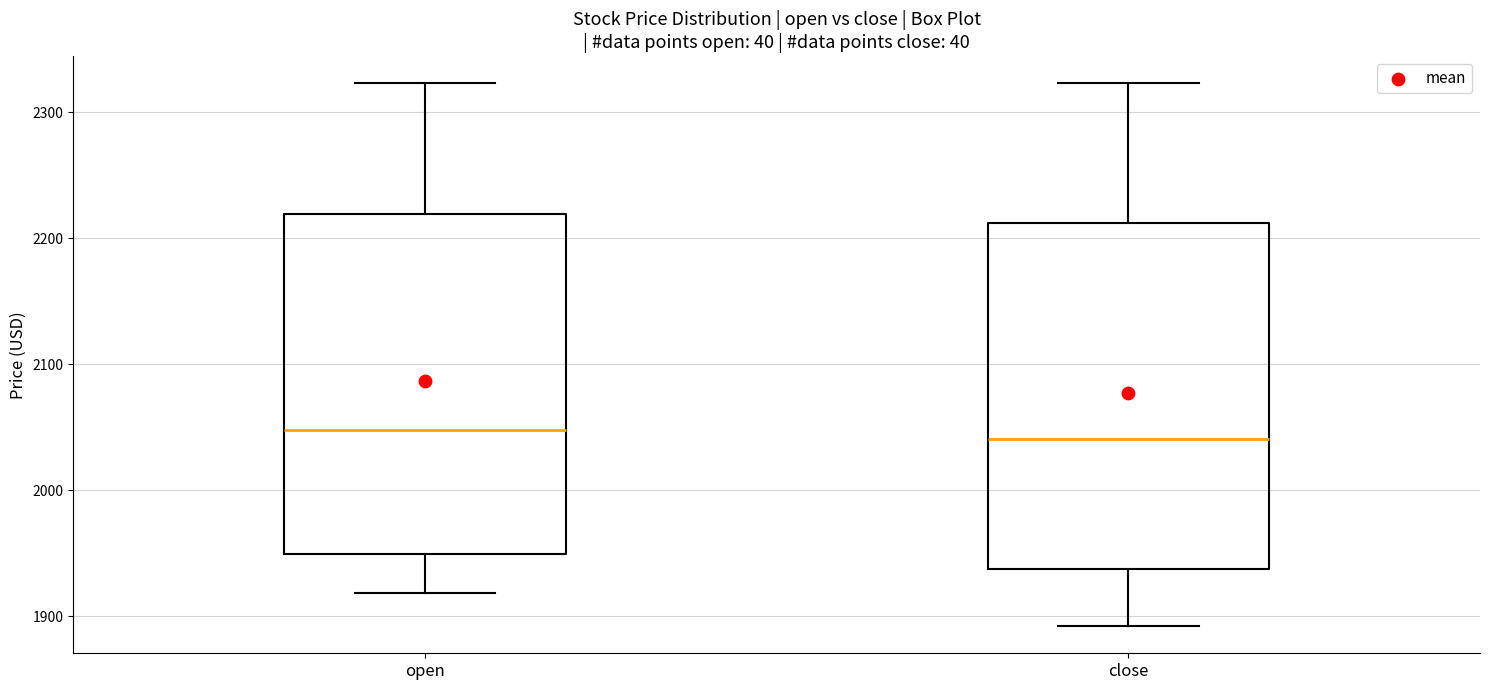

Reading left to right, transcribe this box plot: for each box, give where its median line is, the range the box spans, and where its two whiskers end, as read against the y-axis. The values are not printed on the chart, so give them approximately, as read against the axis.

open: median 2050, box 1950 to 2220, whiskers 1920 to 2320
close: median 2040, box 1940 to 2210, whiskers 1890 to 2320